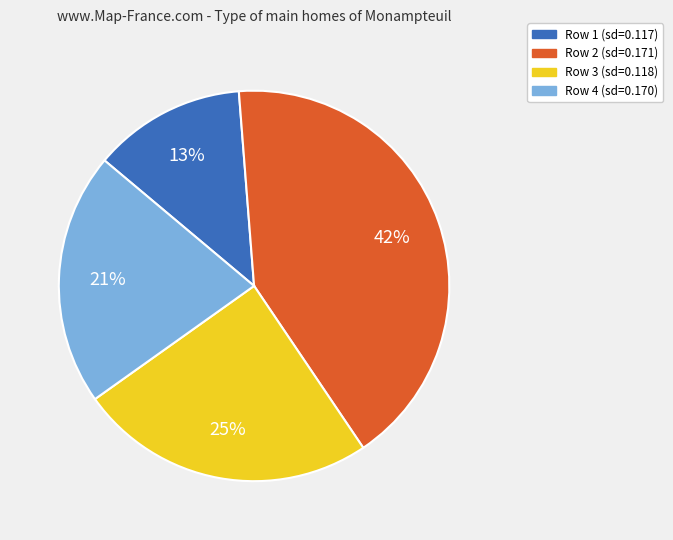

Does any single category account for the majority?

No